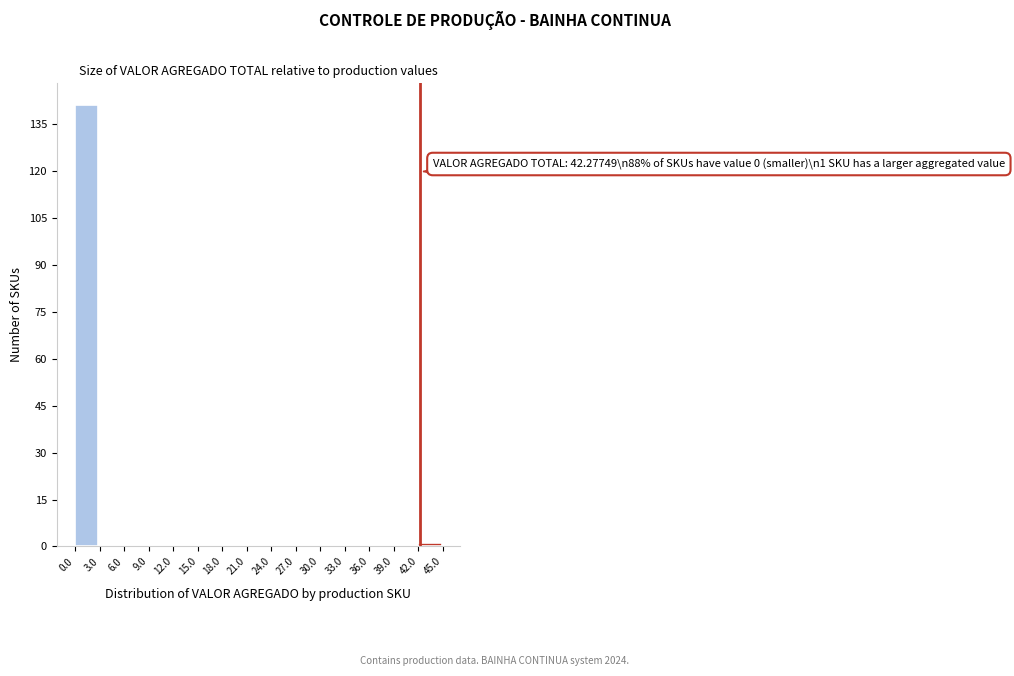

Which range on the x-axis has the tallest bar?

0.0 to 3.0